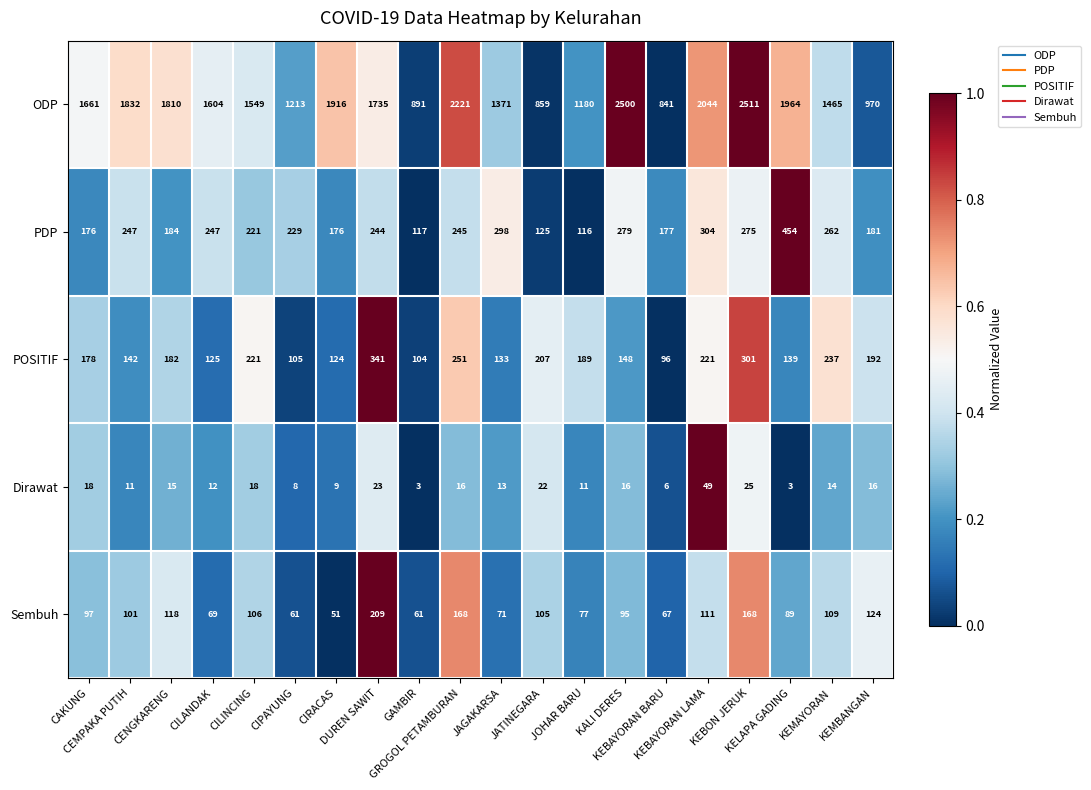

What is the sum of all Dirawat values?

308